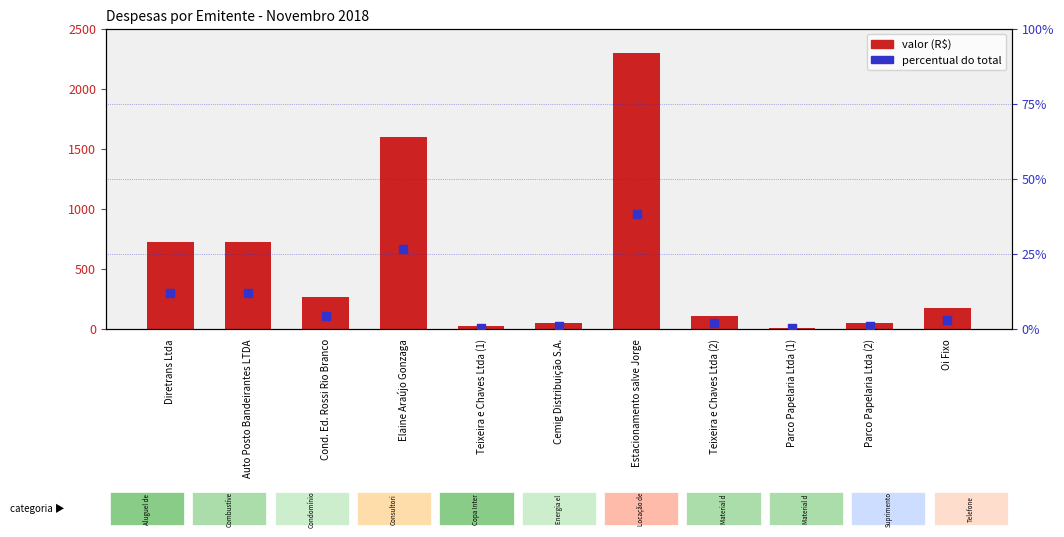

What is the total value across all series at Parco Papelaria Ltda (2)?

49.5